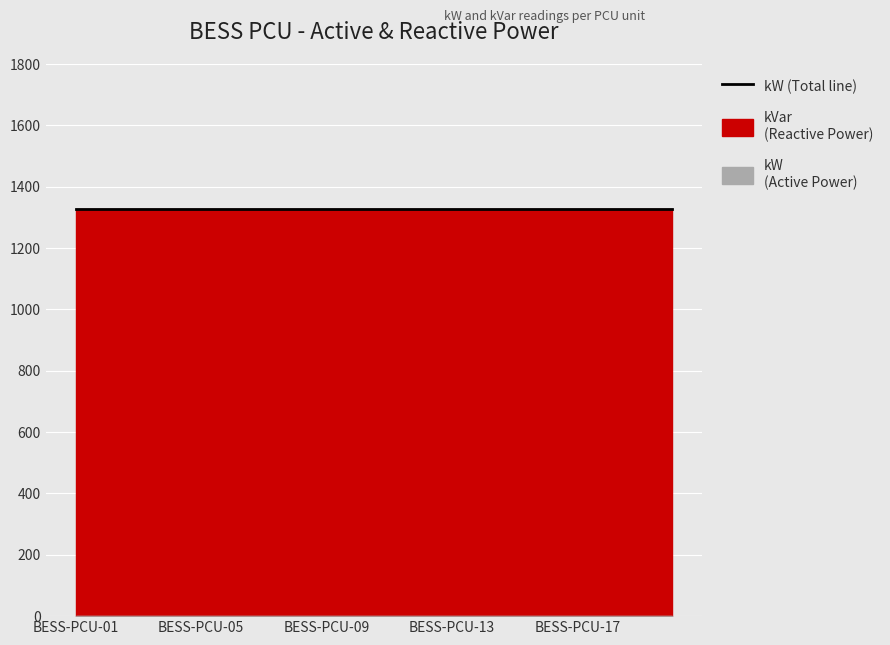

Reading right to left, transcribe all the data shown in this chart.

kW: 0	0	0	0	0	0	0	0	0	0	0	0	0	0	0	0	0	0	0	0
kVar: 1328	1328	1328	1328	1328	1328	1328	1328	1328	1328	1328	1328	1328	1328	1328	1328	1328	1328	1328	1328